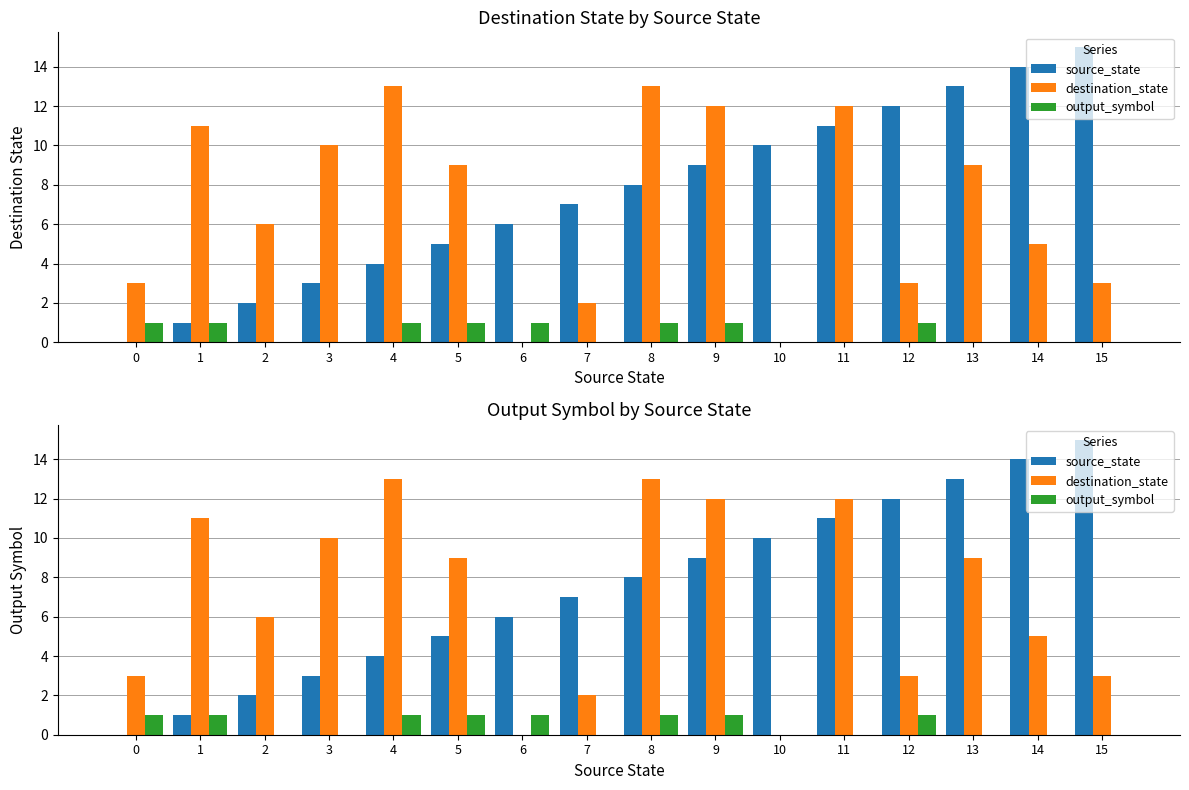

At which category is the sum across all series the highest?

11